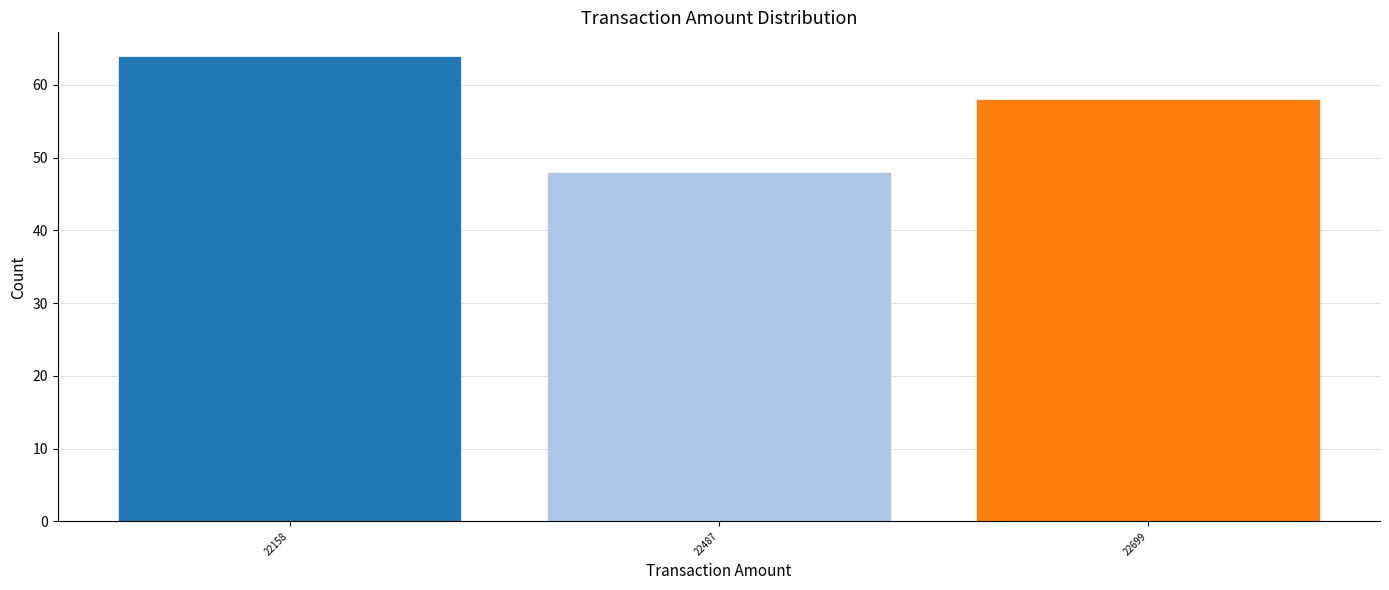

Reading right to left, list all the values displayed in this chart.

58	48	64